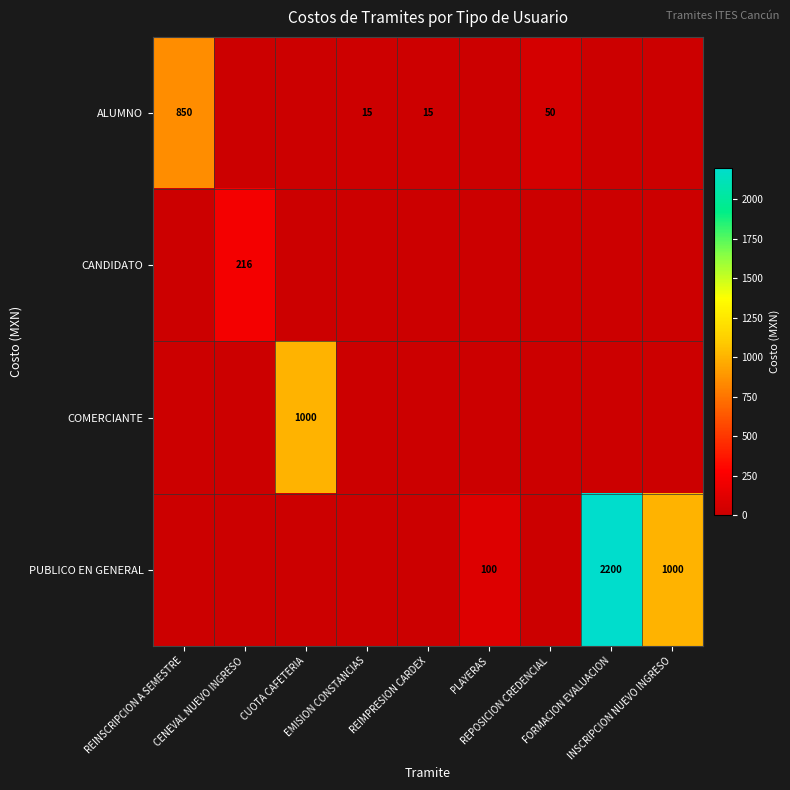

At which label is CANDIDATO closest to 108?

REINSCRIPCION A SEMESTRE